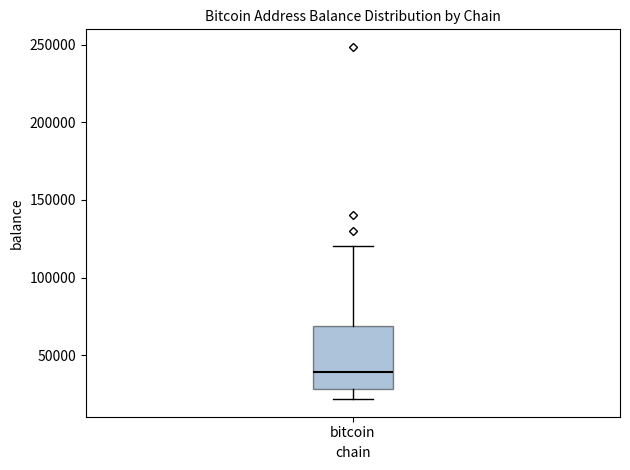

Transcribe this box plot: give where the median line is, the range the box spans, and where the two whiskers end, as read against the y-axis. The values are not printed on the chart, so give them approximately, as read against the axis.

median 40000, box 30000 to 70000, whiskers 20000 to 120000